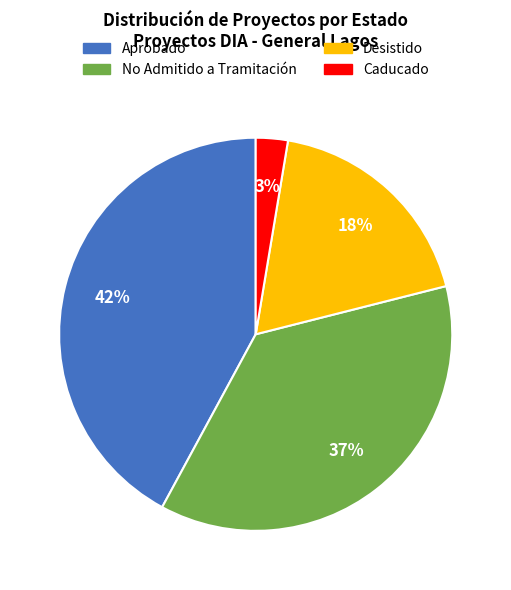

What is the largest slice in the pie chart?

Aprobado